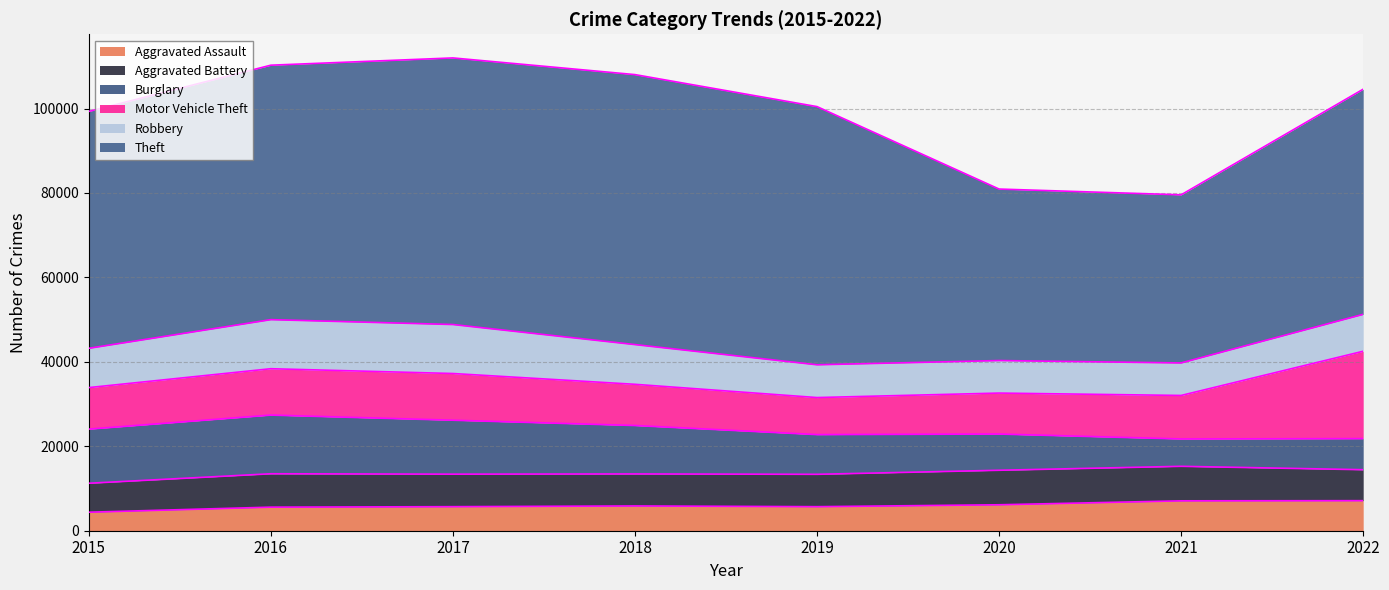

Does the chart have visible grid lines?

Yes